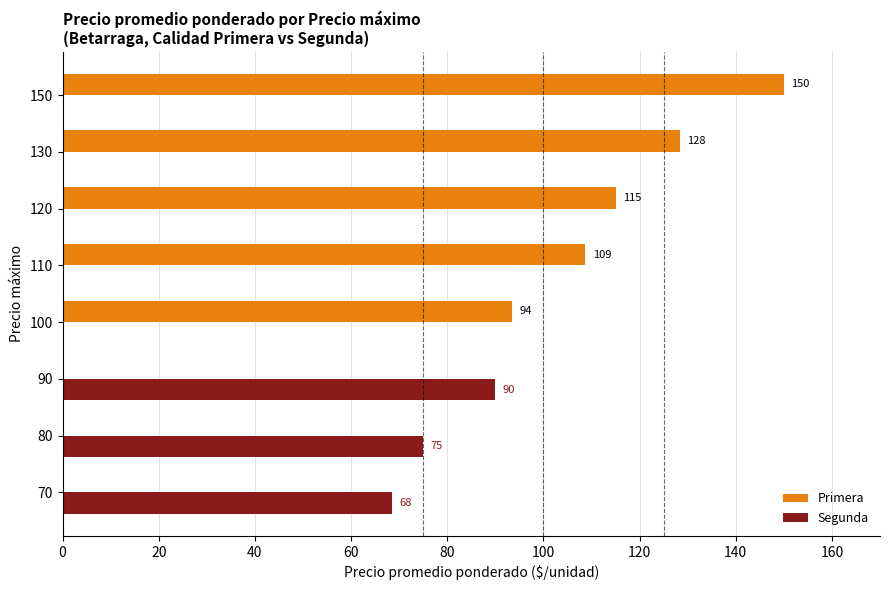

What is the maximum value for Primera?

150.0